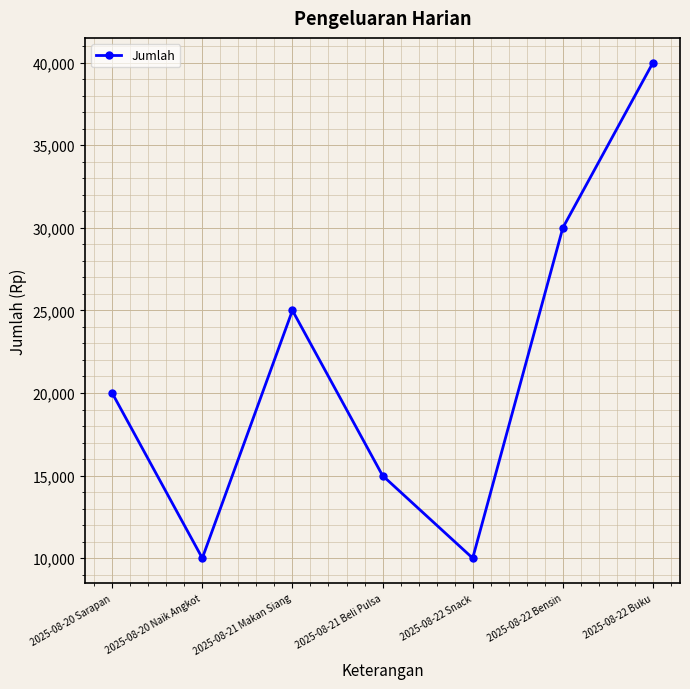

True or false: there are more than 0 points higher than both neighbors.

True